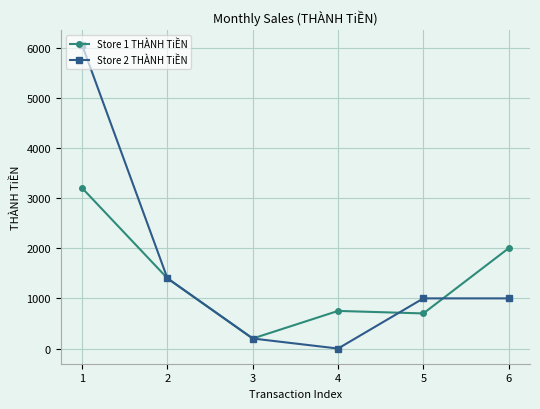

What is the difference between the maximum and minimum values in the Store 2 THÀNH TiỀN series?

6050